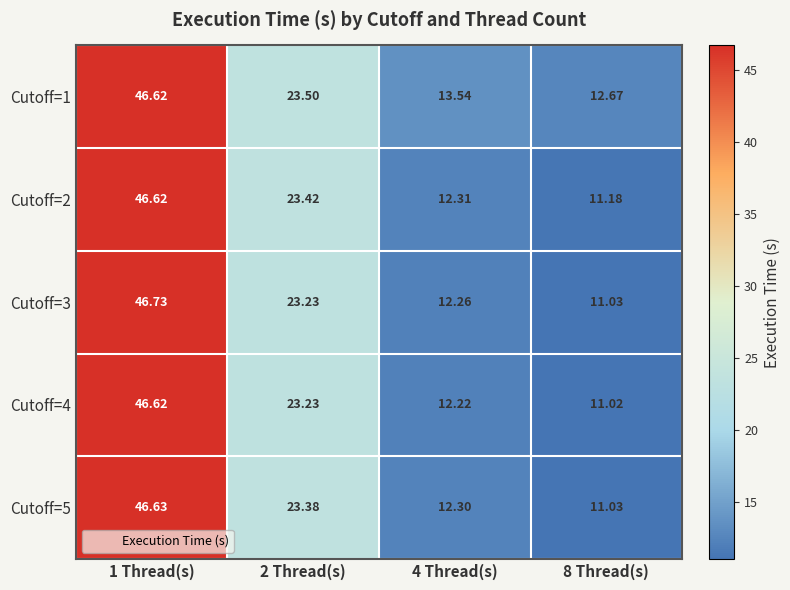

At which category does the chart reach its peak across all series?

1 Thread(s)